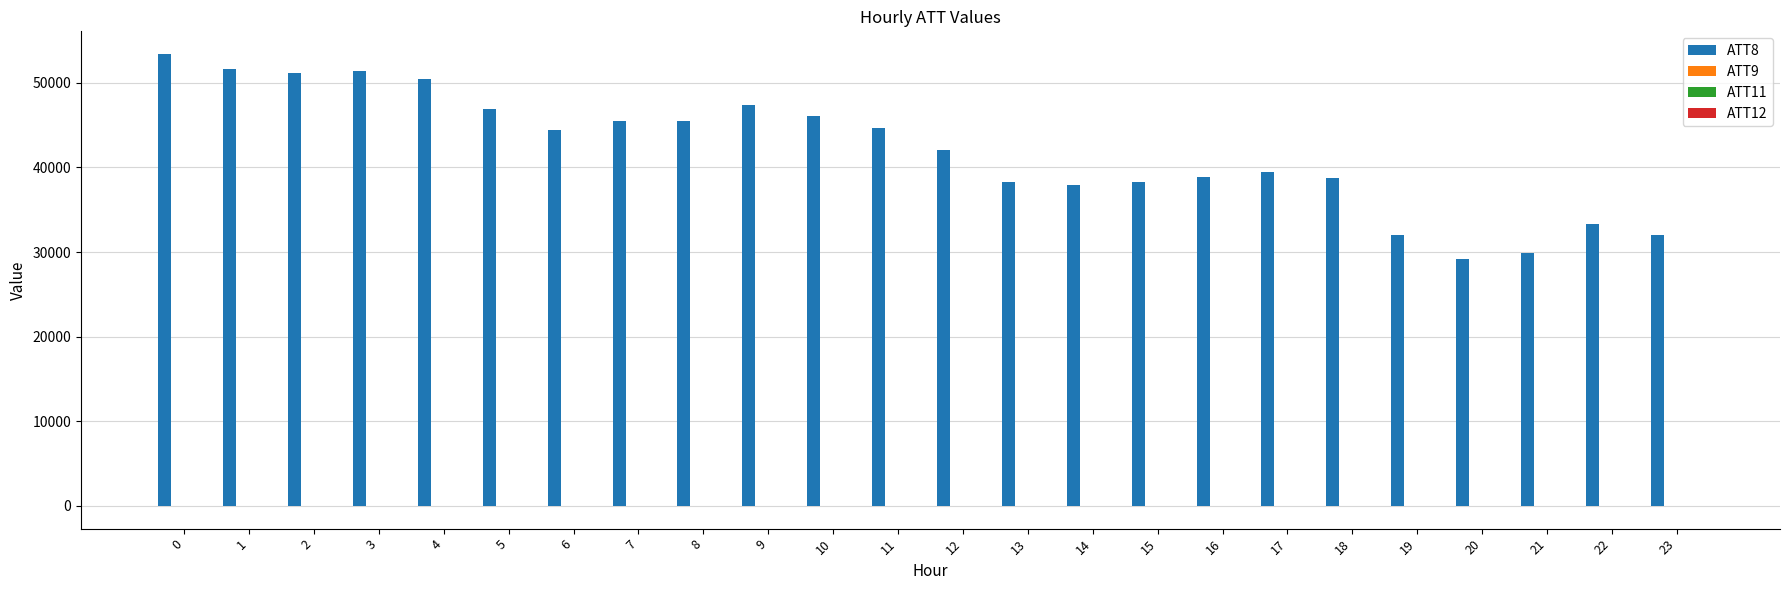

Which series has the largest total across all categories?

ATT8